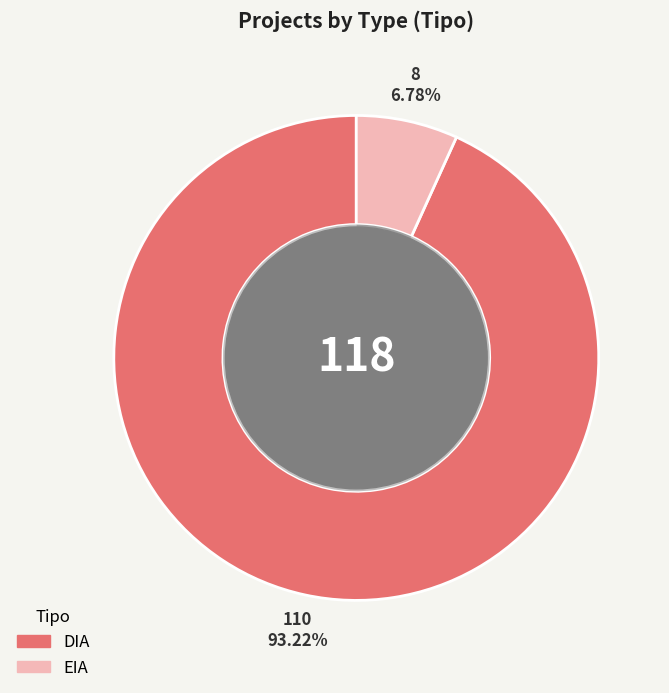

To the nearest percent, what portion does DIA represent?

93%